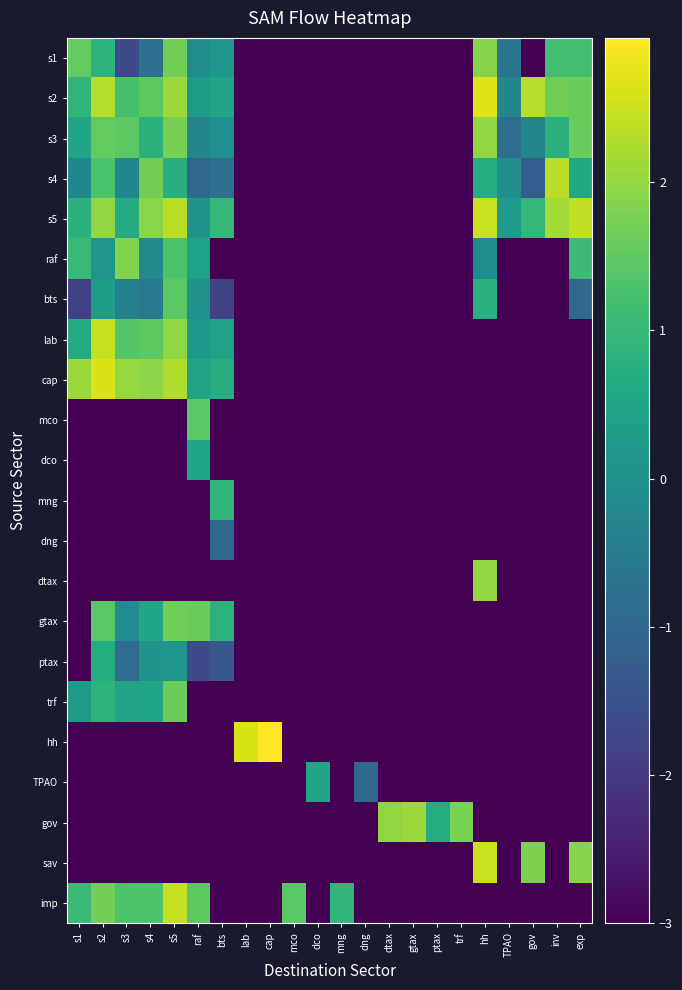

Between s3 and dco, which is larger?

s3